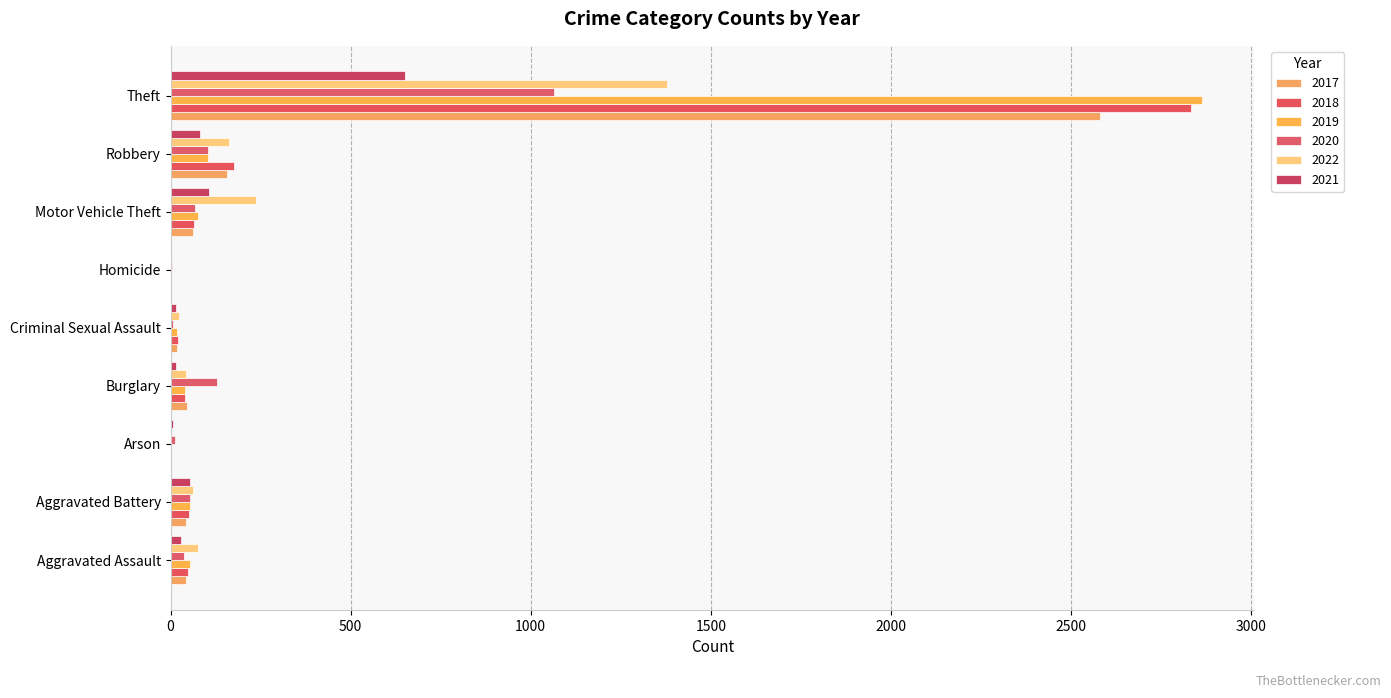

How many distinct data groups are displayed?

6